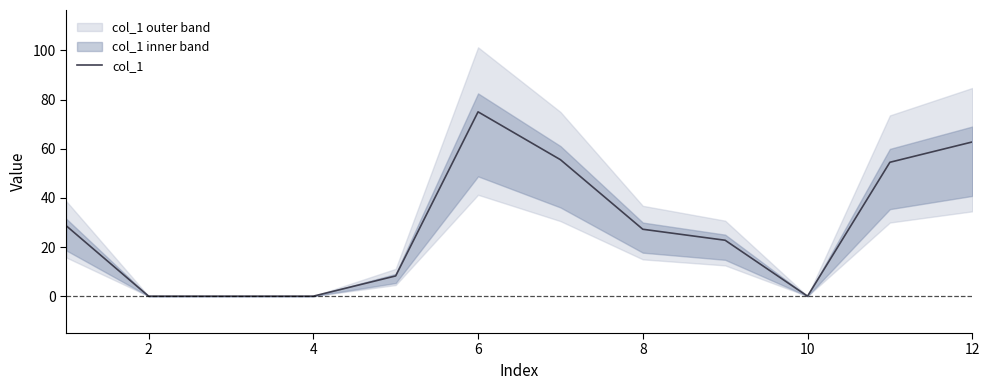

What is the maximum value shown in the chart?

75.0